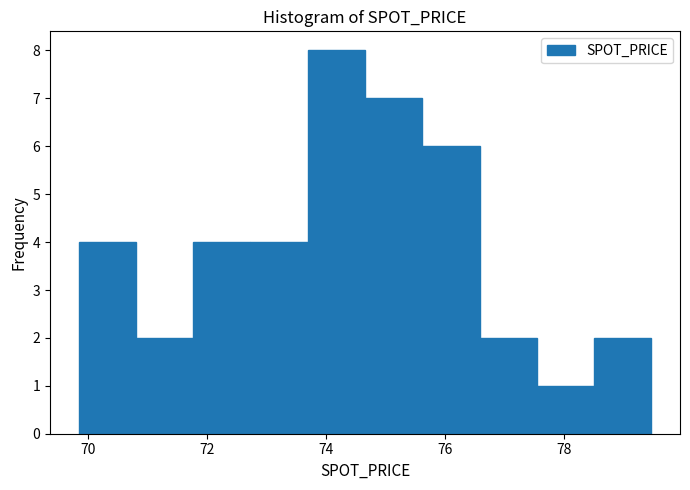

Reading left to right, list every bar in this chart as the range it spans on the x-axis followed by its height. Neither the bar edges nor the heights are printed on the chart, so give them approximately, as read against the axes.

69.8 to 70.8: 4
70.8 to 71.8: 2
71.8 to 72.8: 4
72.8 to 73.6: 4
73.6 to 74.6: 8
74.6 to 75.6: 7
75.6 to 76.6: 6
76.6 to 77.6: 2
77.6 to 78.6: 1
78.6 to 79.4: 2